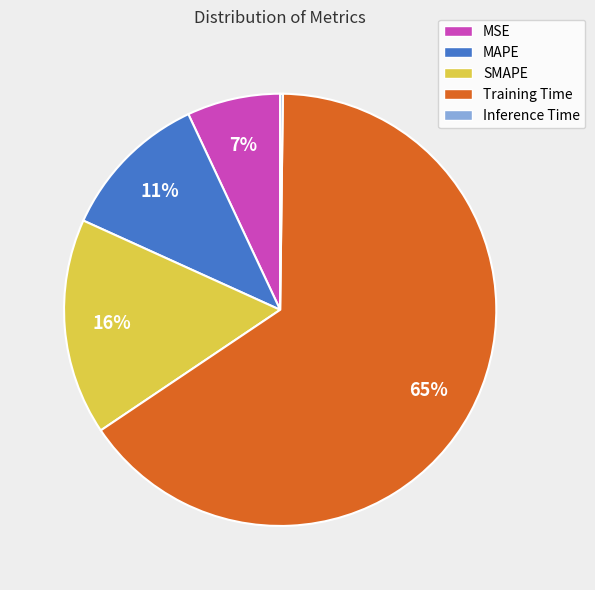

To the nearest percent, what portion does MAPE represent?

11%